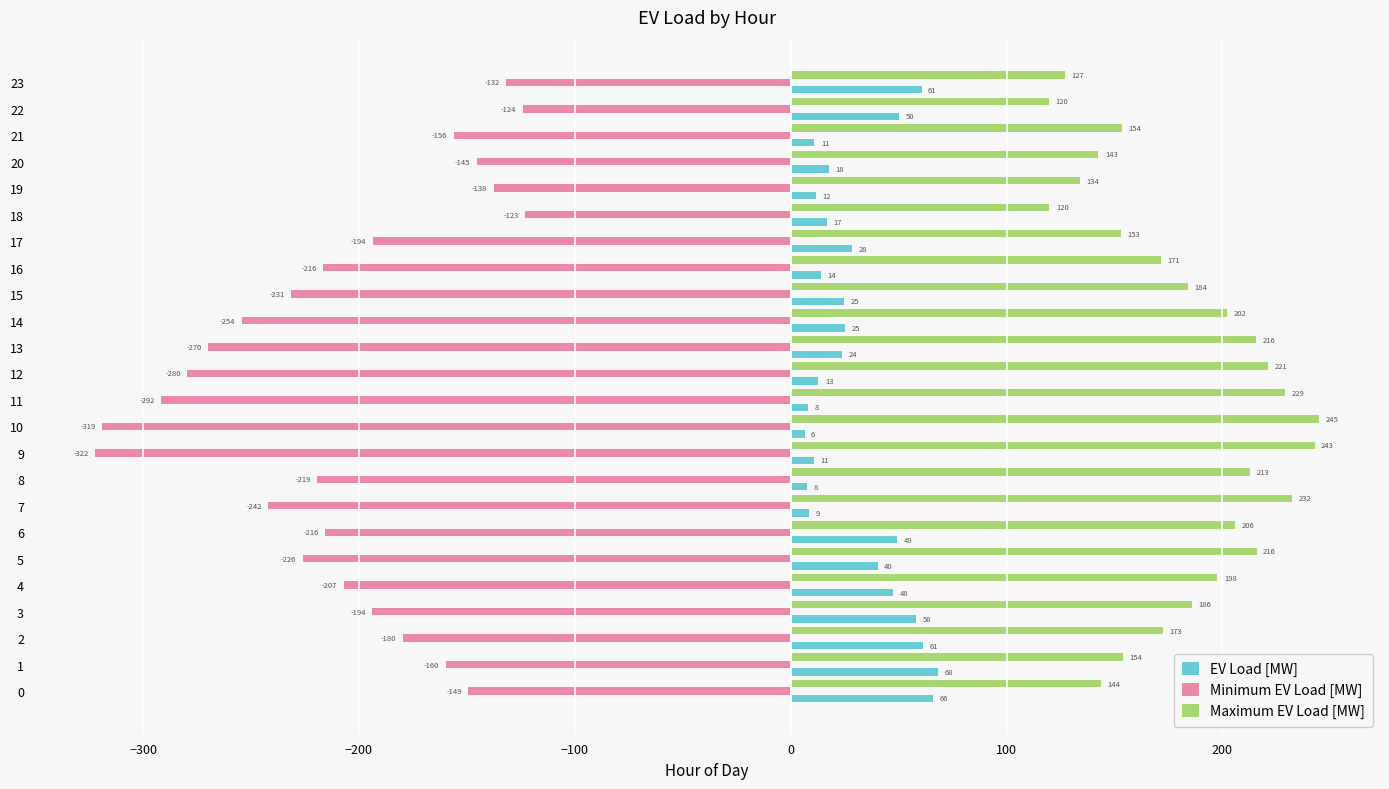

At how many categories does at least one series exceed 41?

24